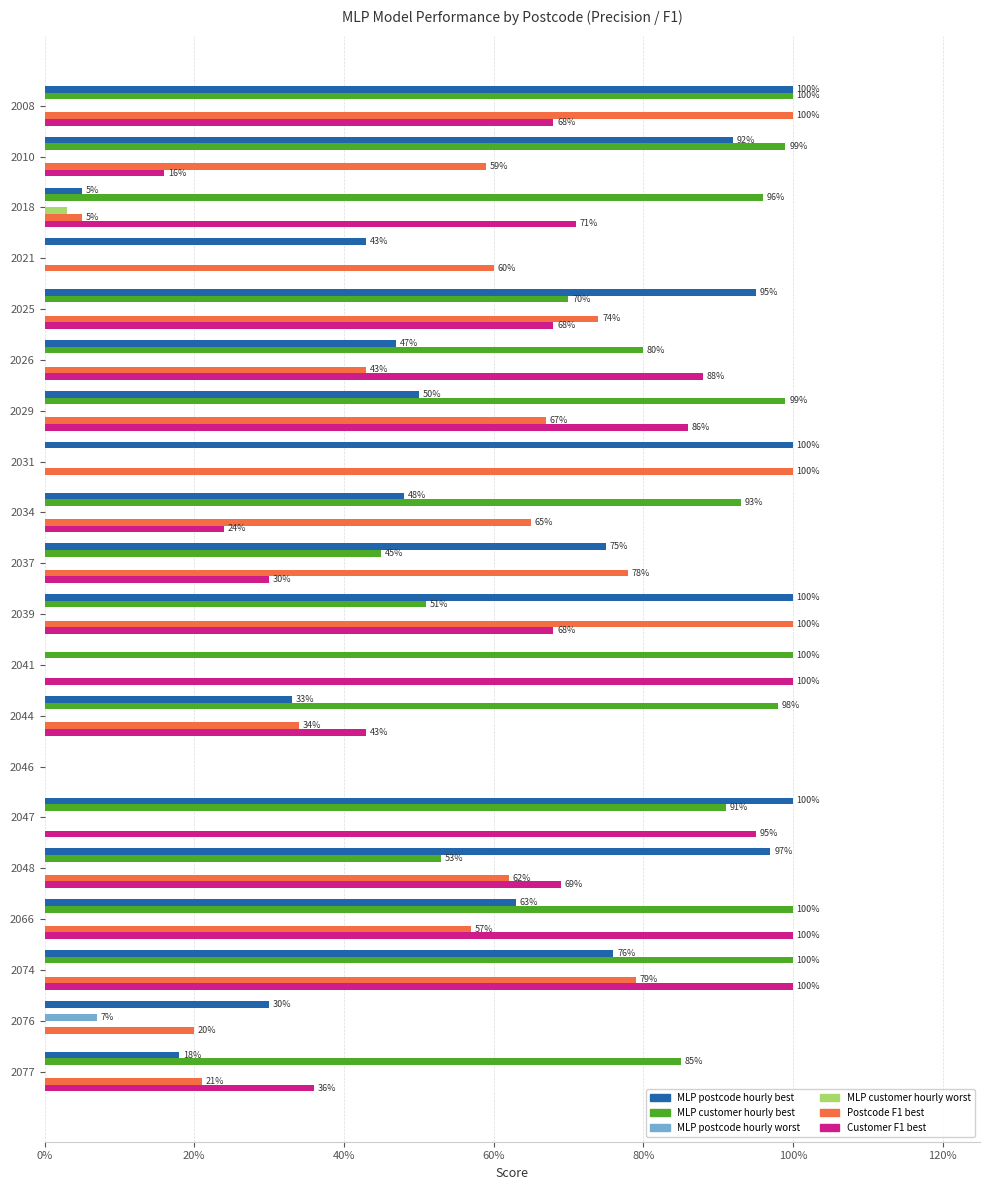

What are all the series names shown in the legend?

MLP postcode hourly best, MLP customer hourly best, MLP postcode hourly worst, MLP customer hourly worst, Postcode F1 best, Customer F1 best